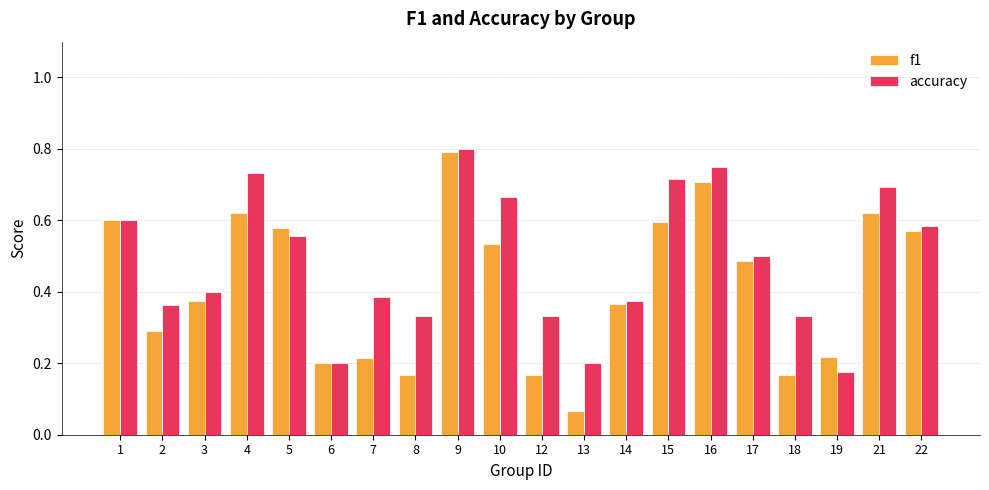

Which series has the widest spread of values?

f1